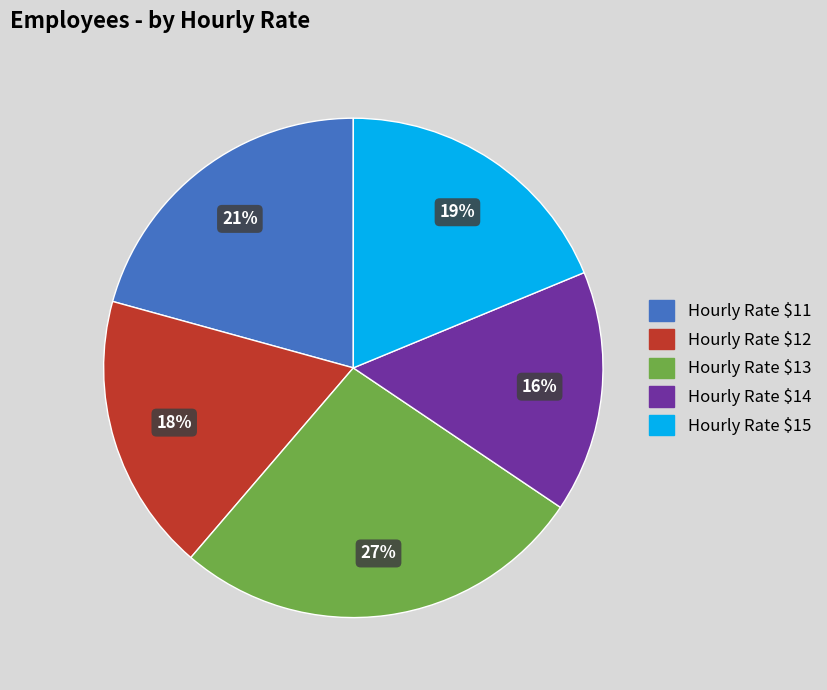

To the nearest percent, what portion does Hourly Rate $11 represent?

21%